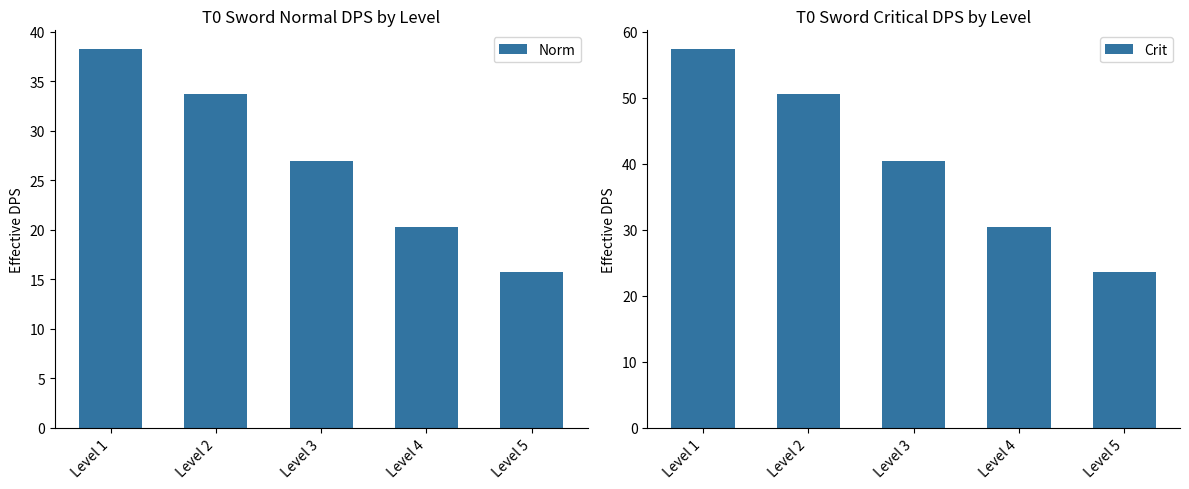

Does the chart contain stacked bars?

No